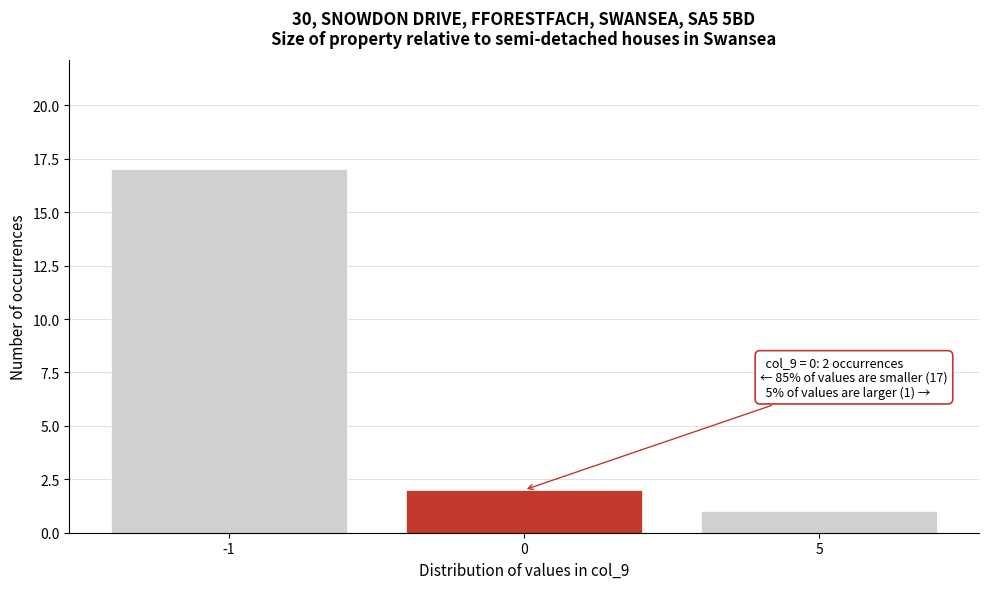

Reading left to right, what are all the values shown in this chart?

-1=17	0=2	5=1